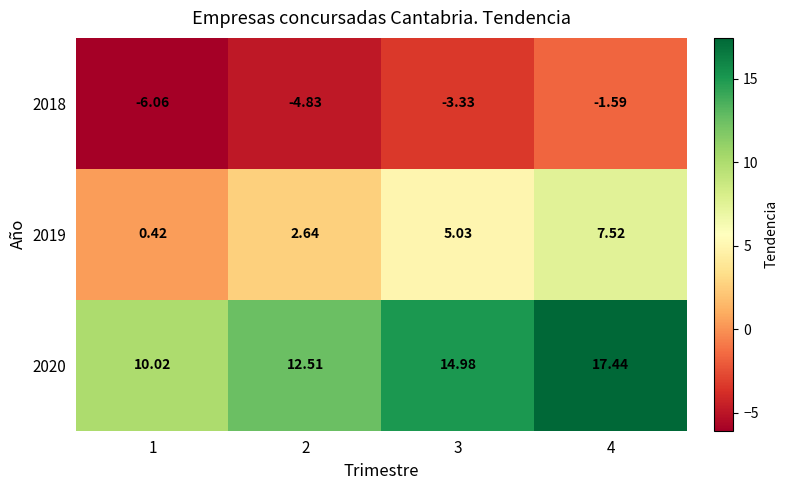

Which series has the largest range (max minus min)?

2020